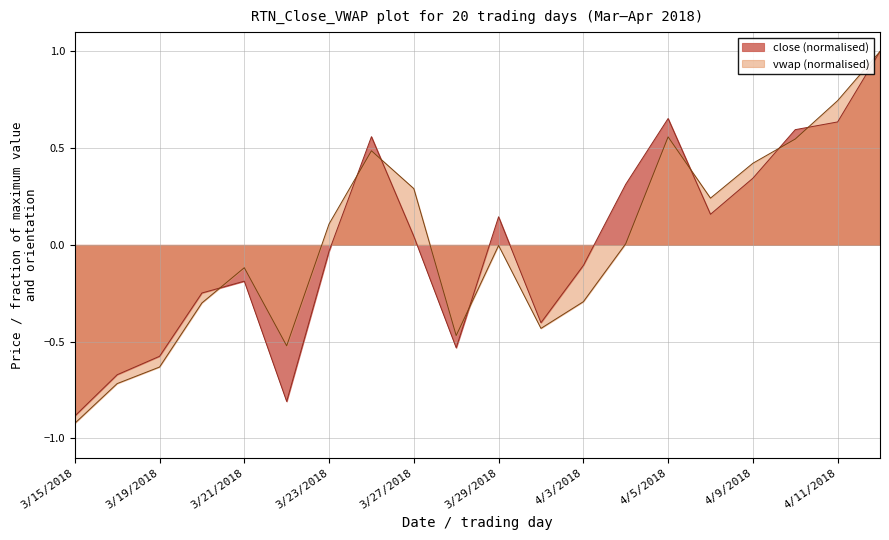

At which category is the sum across all series the highest?

4/12/2018